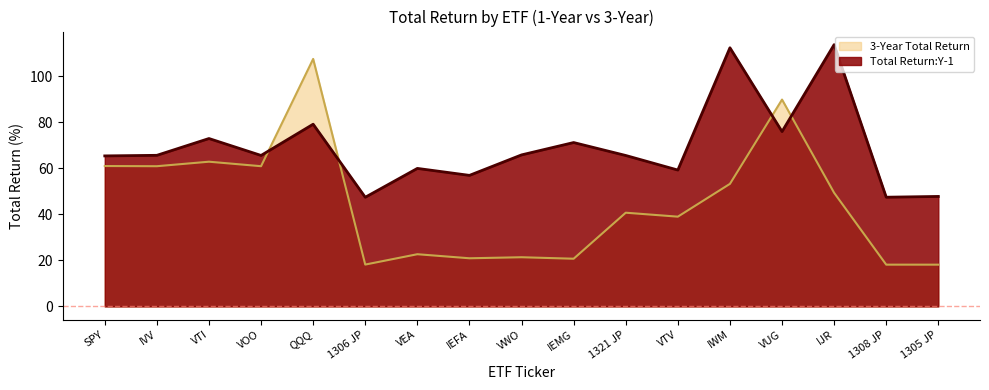

At which label is 3-Year Total Return closest to 62?

VTI